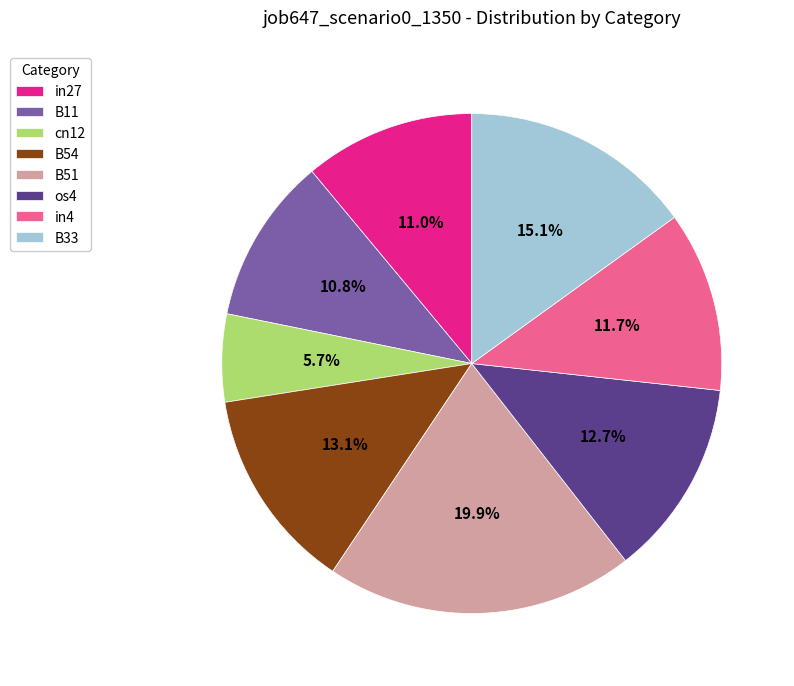

Count the number of slices in the pie.

8